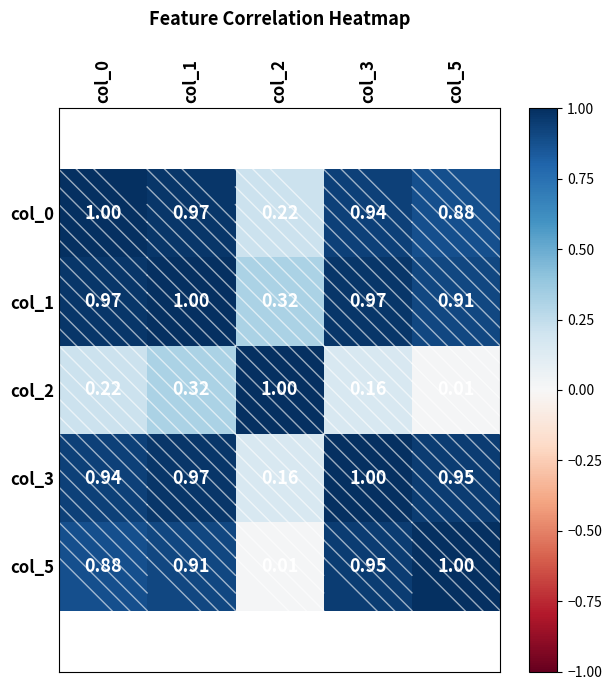

Is the value of col_5 at col_3 greater than the value of col_1 at col_1?

No